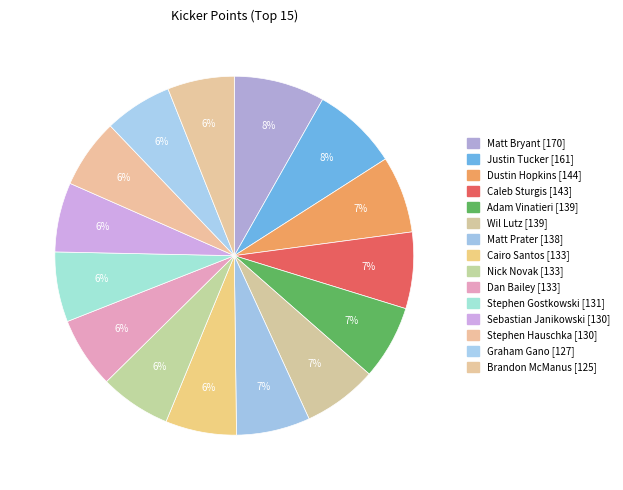

Count the number of slices in the pie.

15